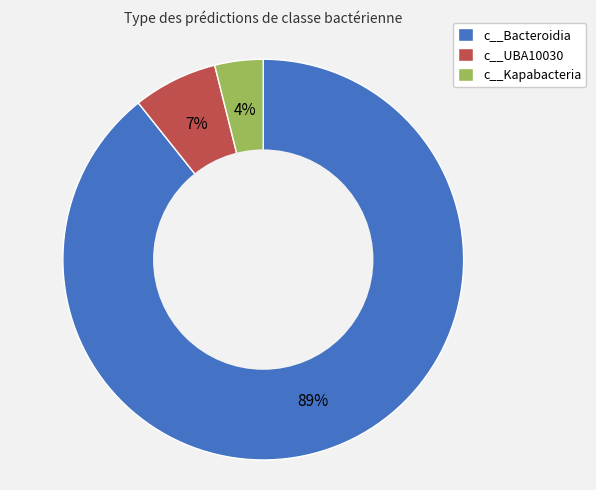

To the nearest percent, what is the difference between the largest and smallest slice percentages?

85%